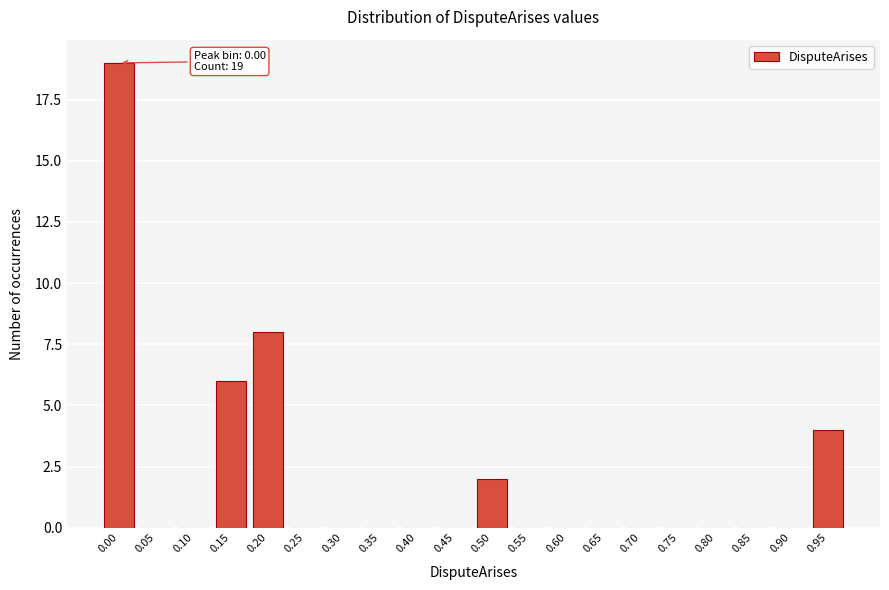

Reading left to right, transcribe all the data shown in this chart.

0.00=19	0.05=0	0.10=0	0.15=6	0.20=8	0.25=0	0.30=0	0.35=0	0.40=0	0.45=0	0.50=2	0.55=0	0.60=0	0.65=0	0.70=0	0.75=0	0.80=0	0.85=0	0.90=0	0.95=4